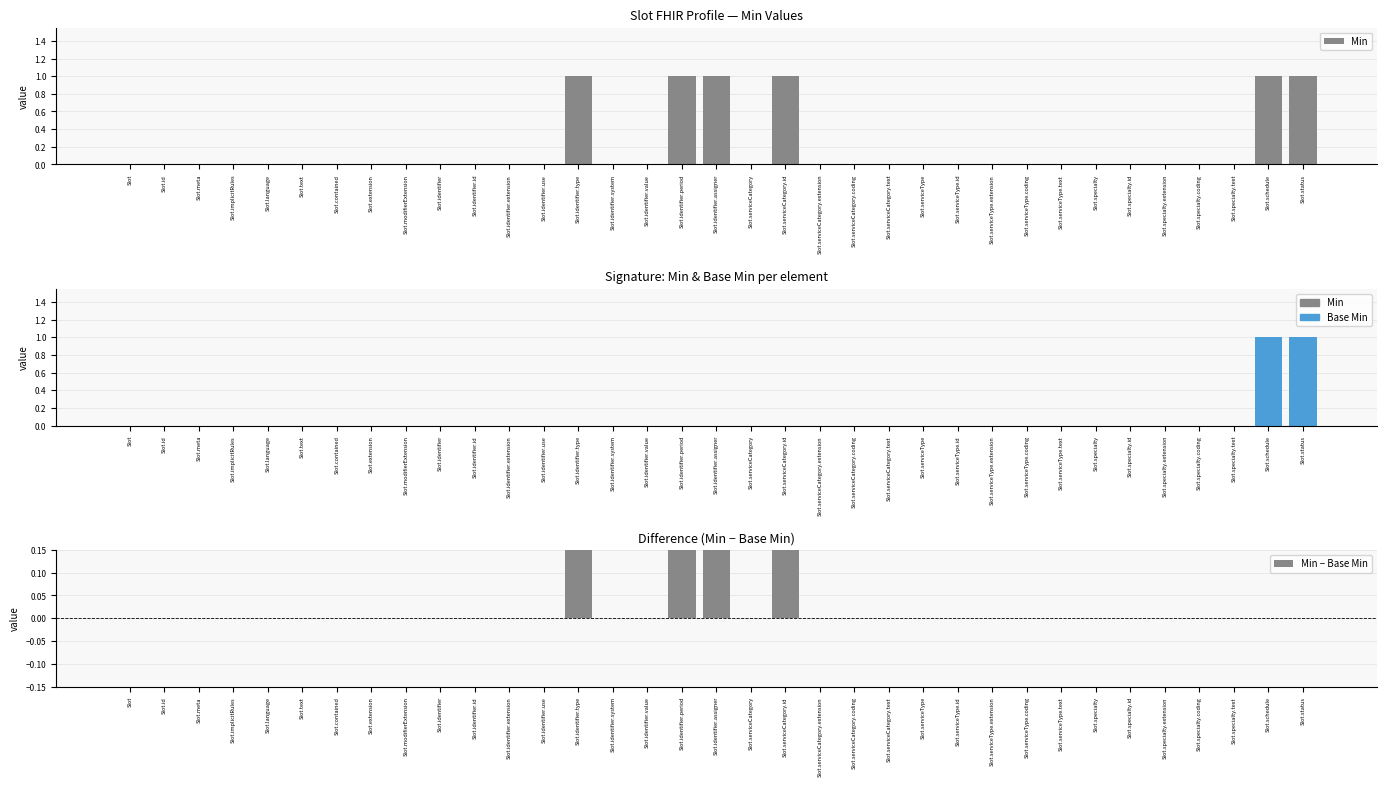

Reading left to right, extract all data points from this chart.

Min: Slot=0	Slot.id=0	Slot.meta=0	Slot.implicitRules=0	Slot.language=0	Slot.text=0	Slot.contained=0	Slot.extension=0	Slot.modifierExtension=0	Slot.identifier=0	Slot.identifier.id=0	Slot.identifier.extension=0	Slot.identifier.use=0	Slot.identifier.type=1	Slot.identifier.system=0	Slot.identifier.value=0	Slot.identifier.period=1	Slot.identifier.assigner=1	Slot.serviceCategory=0	Slot.serviceCategory.id=1	Slot.serviceCategory.extension=0	Slot.serviceCategory.coding=0	Slot.serviceCategory.text=0	Slot.serviceType=0	Slot.serviceType.id=0	Slot.serviceType.extension=0	Slot.serviceType.coding=0	Slot.serviceType.text=0	Slot.specialty=0	Slot.specialty.id=0	Slot.specialty.extension=0	Slot.specialty.coding=0	Slot.specialty.text=0	Slot.schedule=1	Slot.status=1
Base Min: Slot=0	Slot.id=0	Slot.meta=0	Slot.implicitRules=0	Slot.language=0	Slot.text=0	Slot.contained=0	Slot.extension=0	Slot.modifierExtension=0	Slot.identifier=0	Slot.identifier.id=0	Slot.identifier.extension=0	Slot.identifier.use=0	Slot.identifier.type=0	Slot.identifier.system=0	Slot.identifier.value=0	Slot.identifier.period=0	Slot.identifier.assigner=0	Slot.serviceCategory=0	Slot.serviceCategory.id=0	Slot.serviceCategory.extension=0	Slot.serviceCategory.coding=0	Slot.serviceCategory.text=0	Slot.serviceType=0	Slot.serviceType.id=0	Slot.serviceType.extension=0	Slot.serviceType.coding=0	Slot.serviceType.text=0	Slot.specialty=0	Slot.specialty.id=0	Slot.specialty.extension=0	Slot.specialty.coding=0	Slot.specialty.text=0	Slot.schedule=1	Slot.status=1
Min − Base Min: Slot=0	Slot.id=0	Slot.meta=0	Slot.implicitRules=0	Slot.language=0	Slot.text=0	Slot.contained=0	Slot.extension=0	Slot.modifierExtension=0	Slot.identifier=0	Slot.identifier.id=0	Slot.identifier.extension=0	Slot.identifier.use=0	Slot.identifier.type=1	Slot.identifier.system=0	Slot.identifier.value=0	Slot.identifier.period=1	Slot.identifier.assigner=1	Slot.serviceCategory=0	Slot.serviceCategory.id=1	Slot.serviceCategory.extension=0	Slot.serviceCategory.coding=0	Slot.serviceCategory.text=0	Slot.serviceType=0	Slot.serviceType.id=0	Slot.serviceType.extension=0	Slot.serviceType.coding=0	Slot.serviceType.text=0	Slot.specialty=0	Slot.specialty.id=0	Slot.specialty.extension=0	Slot.specialty.coding=0	Slot.specialty.text=0	Slot.schedule=0	Slot.status=0